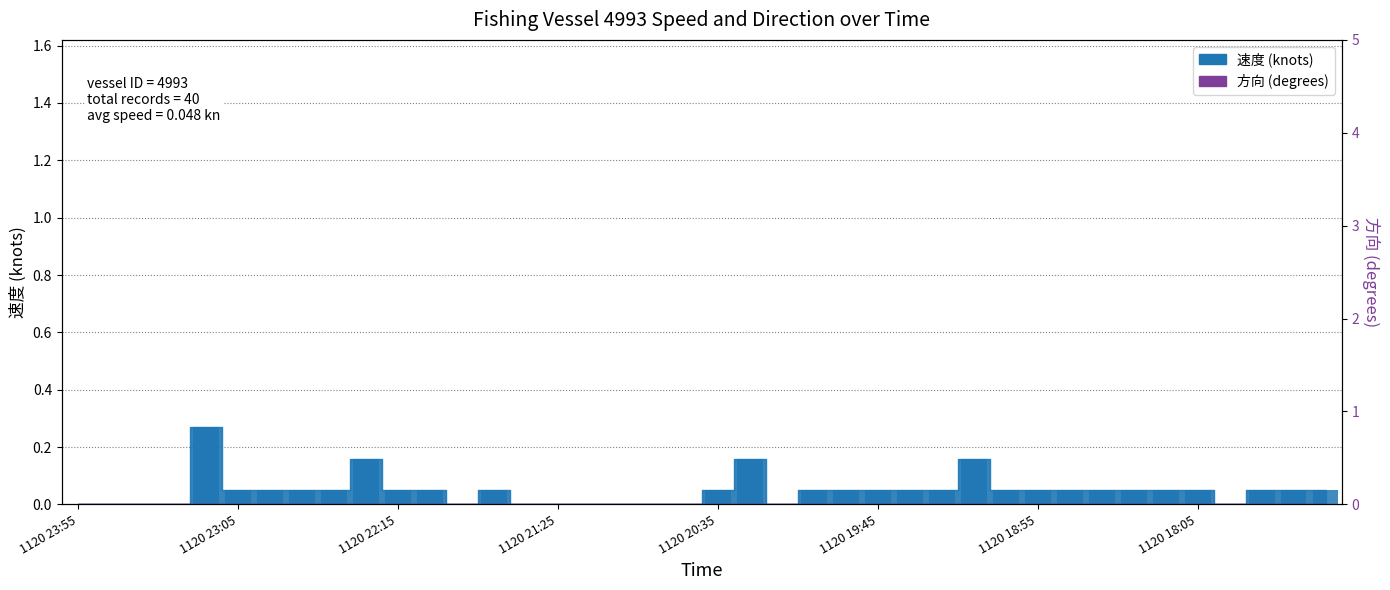

Count the values in the range 0 to 1.

40